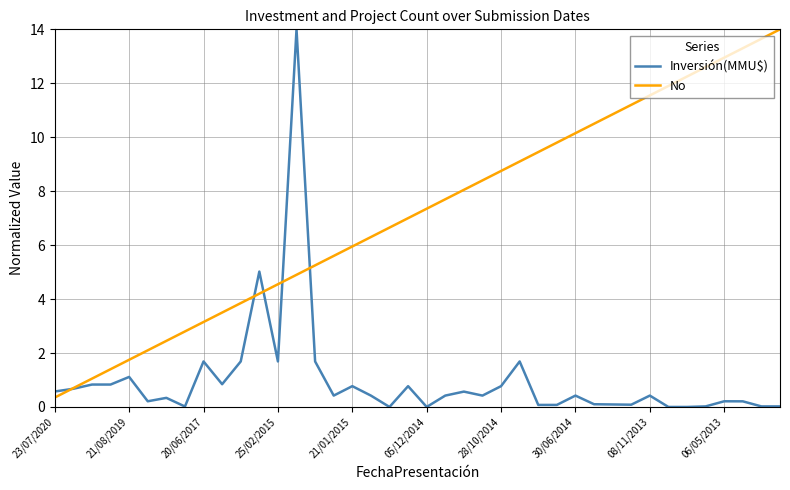

What is the maximum value shown in the chart?

14.0